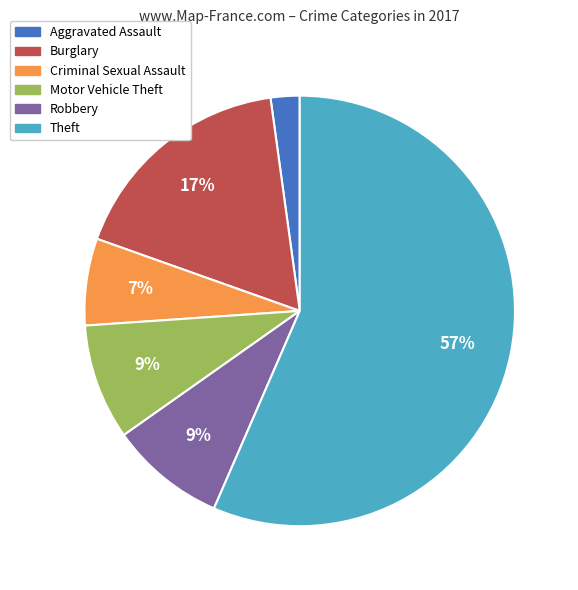

Count the number of slices in the pie.

6